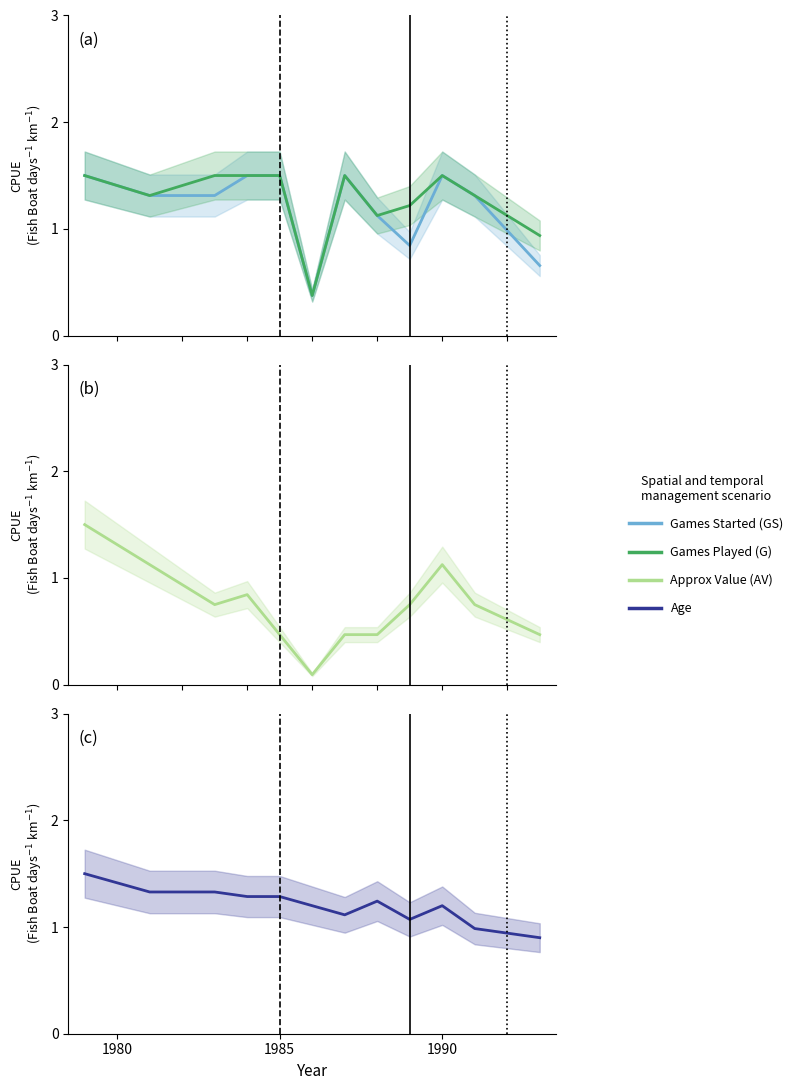

Which series has the largest range (max minus min)?

Approx Value (AV)